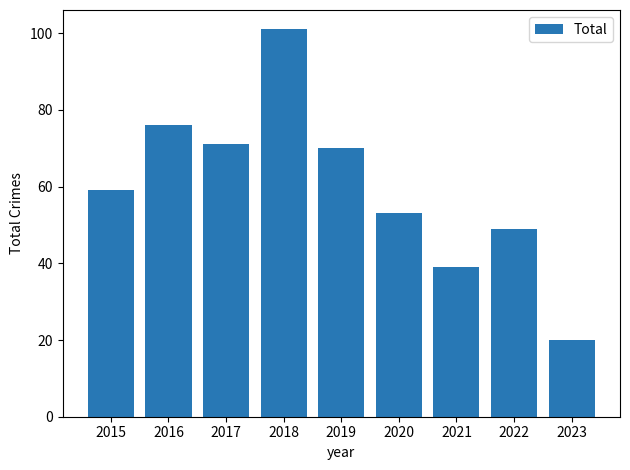

Rank the categories by value from lowest to highest.

2023, 2021, 2022, 2020, 2015, 2019, 2017, 2016, 2018